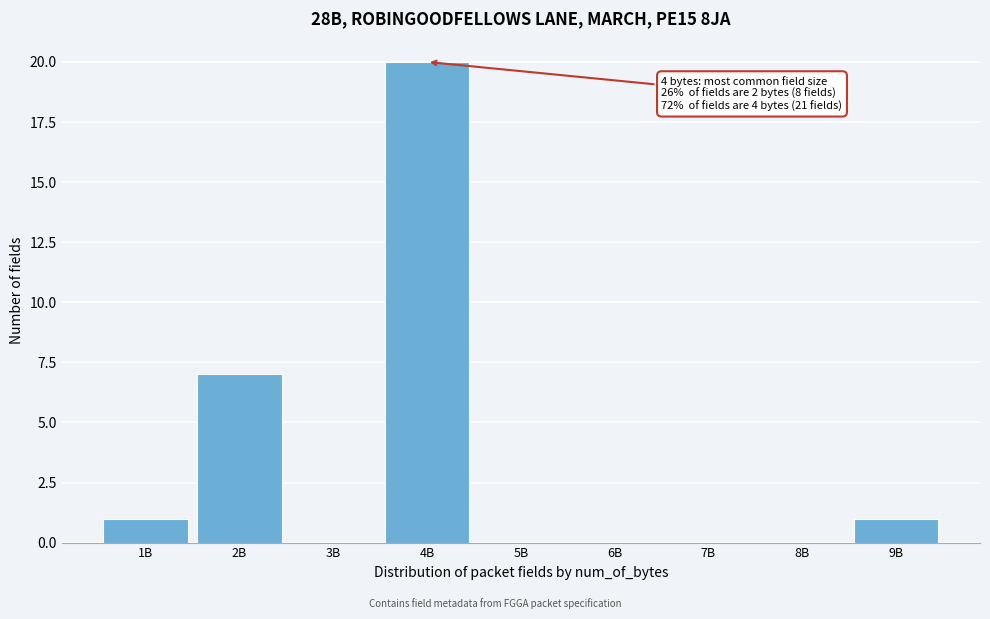

Reading right to left, extract all data points from this chart.

9B=1	8B=0	7B=0	6B=0	5B=0	4B=20	3B=0	2B=7	1B=1